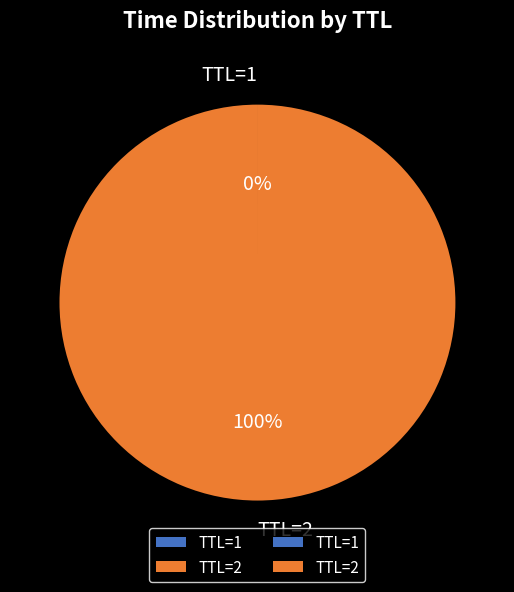

Which category has the biggest portion of the pie?

TTL=2